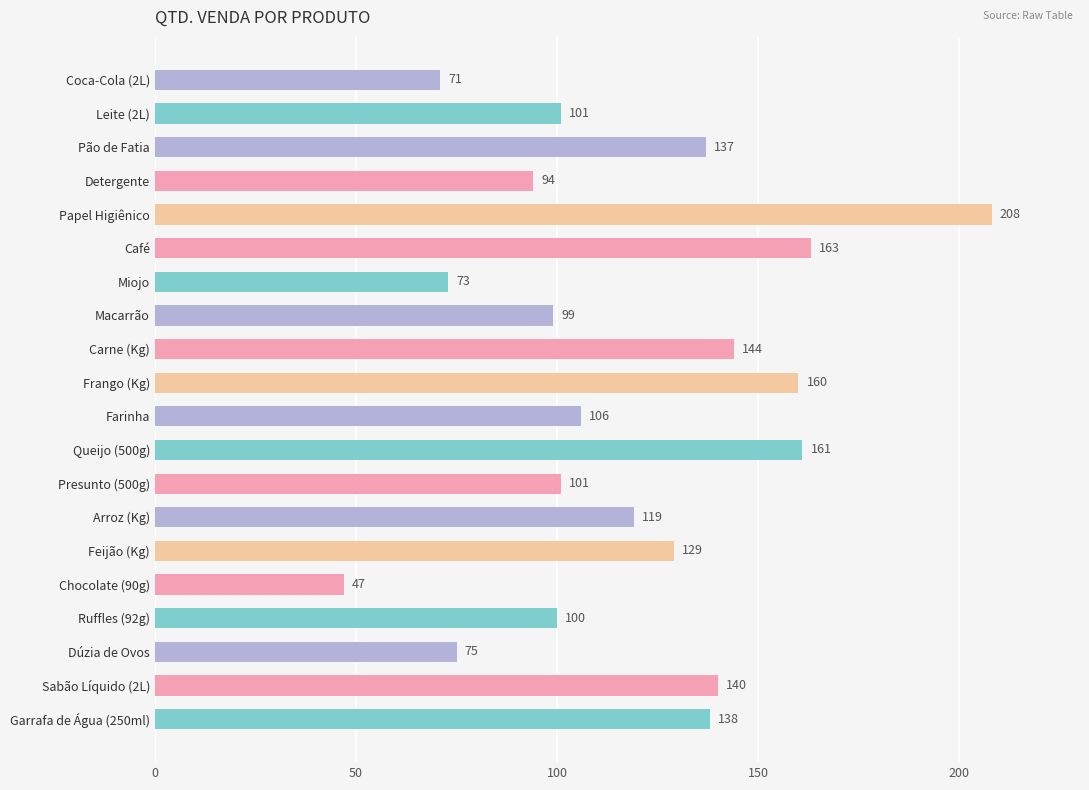

How many data points are less than 119?

10